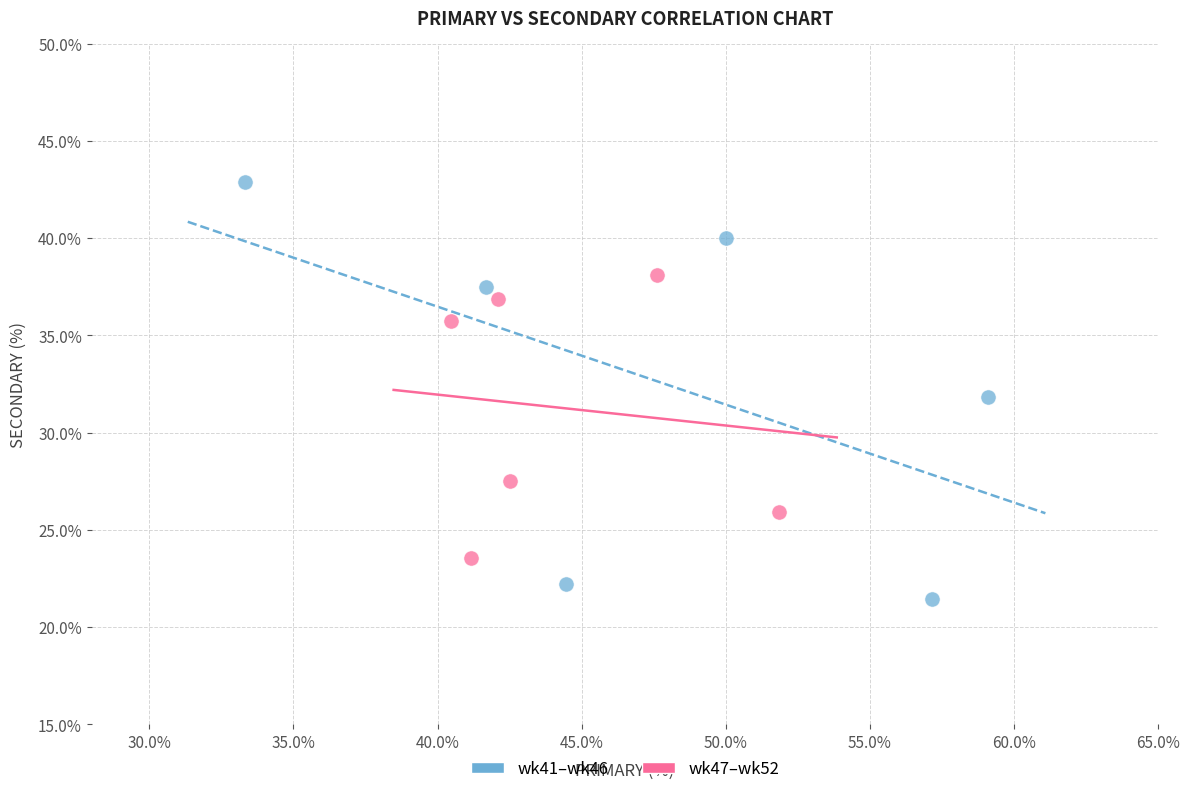

Which series has the largest Y range (max minus min)?

wk41–wk46